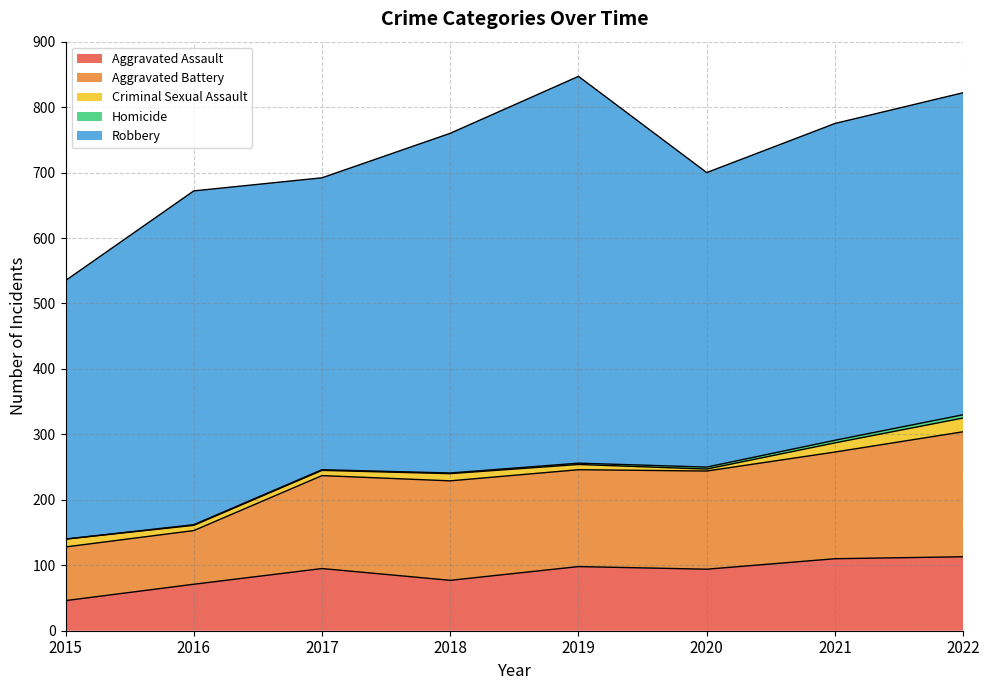

What is the difference between the highest and lowest values at 2015?

395